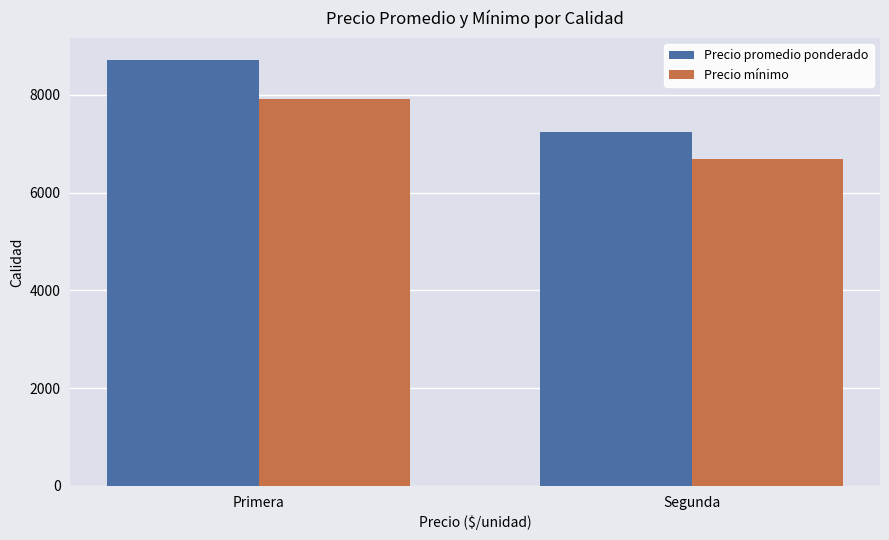

What is the difference between the Precio promedio ponderado values at Segunda and Primera?

1475